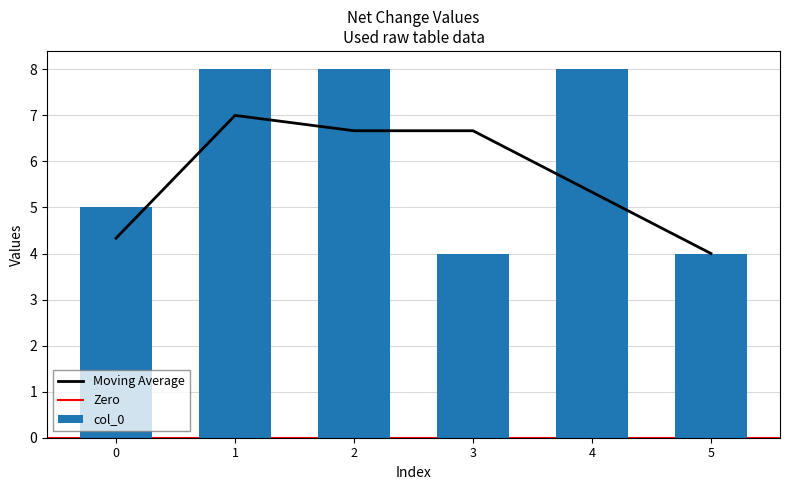

At which category does the chart reach its peak across all series?

1